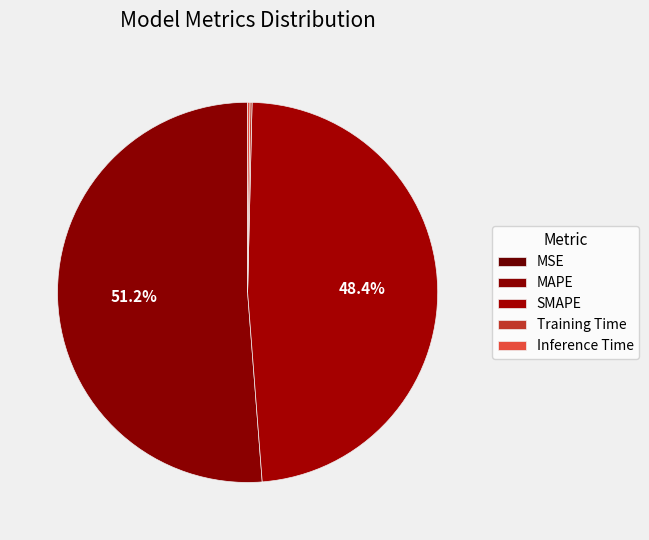

The Training Time slice represents 0% of the pie. True or false?

True